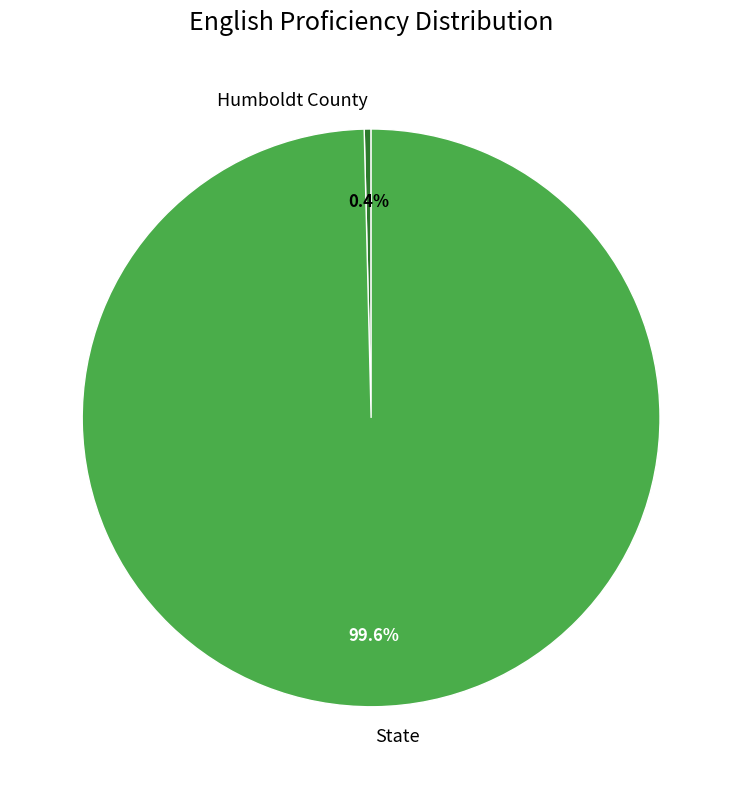

To the nearest percent, what is the average slice percentage?

50%